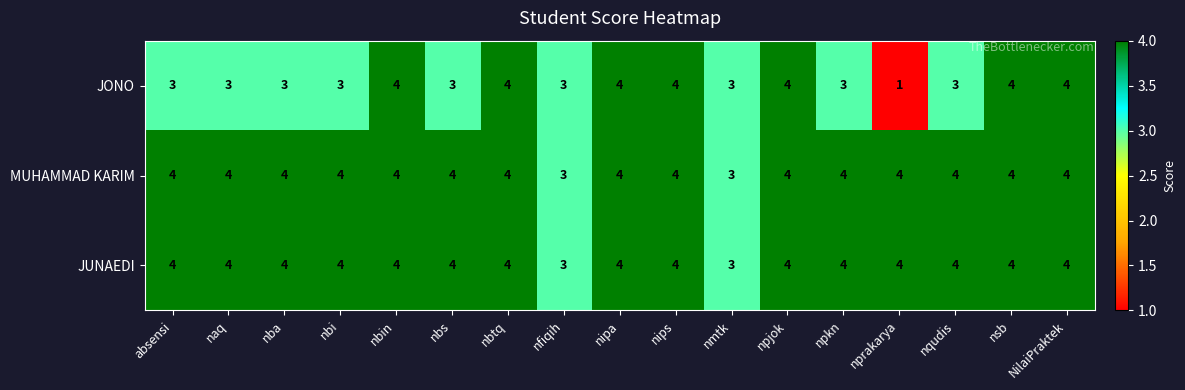

At how many categories does at least one series exceed 1?

17